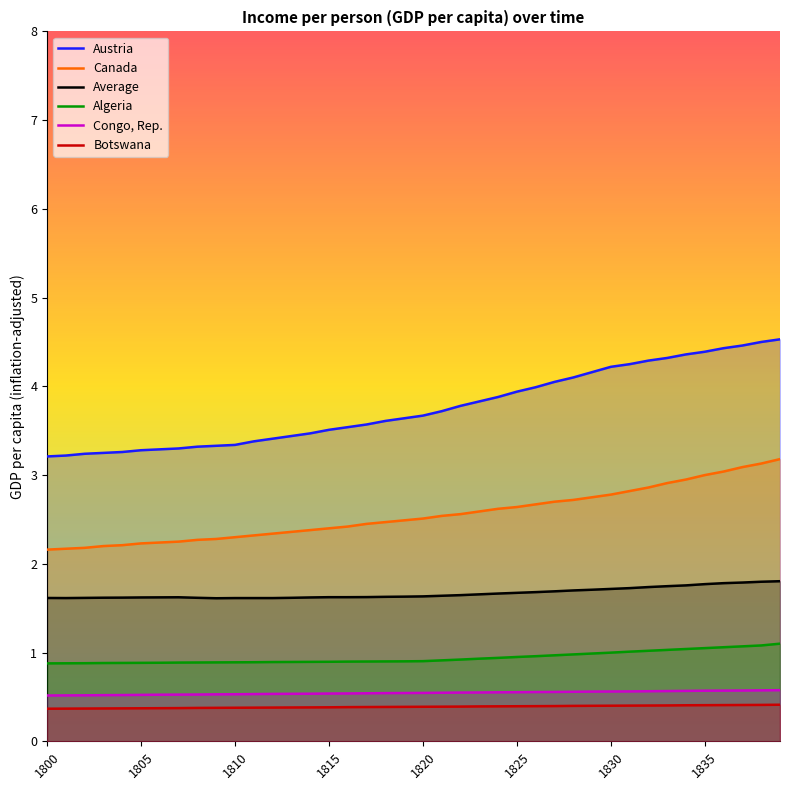

Reading left to right, list all the values displayed in this chart.

Austria: 3.2	3.2	3.2	3.2	3.3	3.3	3.3	3.3	3.3	3.3	3.3	3.4	3.4	3.4	3.5	3.5	3.5	3.6	3.6	3.6	3.7	3.7	3.8	3.8	3.9	3.9	4.0	4.0	4.1	4.2	4.2	4.2	4.3	4.3	4.4	4.4	4.4	4.5	4.5	4.5
Canada: 2.2	2.2	2.2	2.2	2.2	2.2	2.2	2.2	2.3	2.3	2.3	2.3	2.3	2.4	2.4	2.4	2.4	2.5	2.5	2.5	2.5	2.5	2.6	2.6	2.6	2.6	2.7	2.7	2.7	2.8	2.8	2.8	2.9	2.9	3.0	3.0	3.0	3.1	3.1	3.2
Average: 1.6	1.6	1.6	1.6	1.6	1.6	1.6	1.6	1.6	1.6	1.6	1.6	1.6	1.6	1.6	1.6	1.6	1.6	1.6	1.6	1.6	1.6	1.6	1.7	1.7	1.7	1.7	1.7	1.7	1.7	1.7	1.7	1.7	1.7	1.8	1.8	1.8	1.8	1.8	1.8
Algeria: 0.9	0.9	0.9	0.9	0.9	0.9	0.9	0.9	0.9	0.9	0.9	0.9	0.9	0.9	0.9	0.9	0.9	0.9	0.9	0.9	0.9	0.9	0.9	0.9	0.9	0.9	1.0	1.0	1.0	1.0	1.0	1.0	1.0	1.0	1.0	1.1	1.1	1.1	1.1	1.1
Congo, Rep.: 0.5	0.5	0.5	0.5	0.5	0.5	0.5	0.5	0.5	0.5	0.5	0.5	0.5	0.5	0.5	0.5	0.5	0.5	0.5	0.5	0.5	0.5	0.5	0.6	0.6	0.6	0.6	0.6	0.6	0.6	0.6	0.6	0.6	0.6	0.6	0.6	0.6	0.6	0.6	0.6
Botswana: 0.4	0.4	0.4	0.4	0.4	0.4	0.4	0.4	0.4	0.4	0.4	0.4	0.4	0.4	0.4	0.4	0.4	0.4	0.4	0.4	0.4	0.4	0.4	0.4	0.4	0.4	0.4	0.4	0.4	0.4	0.4	0.4	0.4	0.4	0.4	0.4	0.4	0.4	0.4	0.4